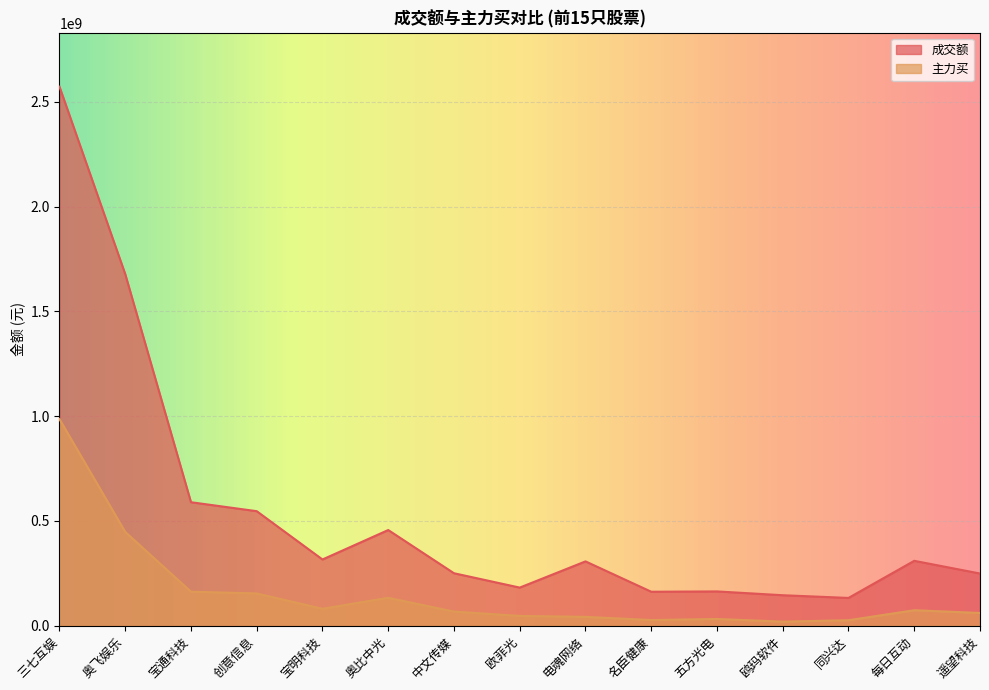

Where is the first local minimum for 成交额?

宝明科技